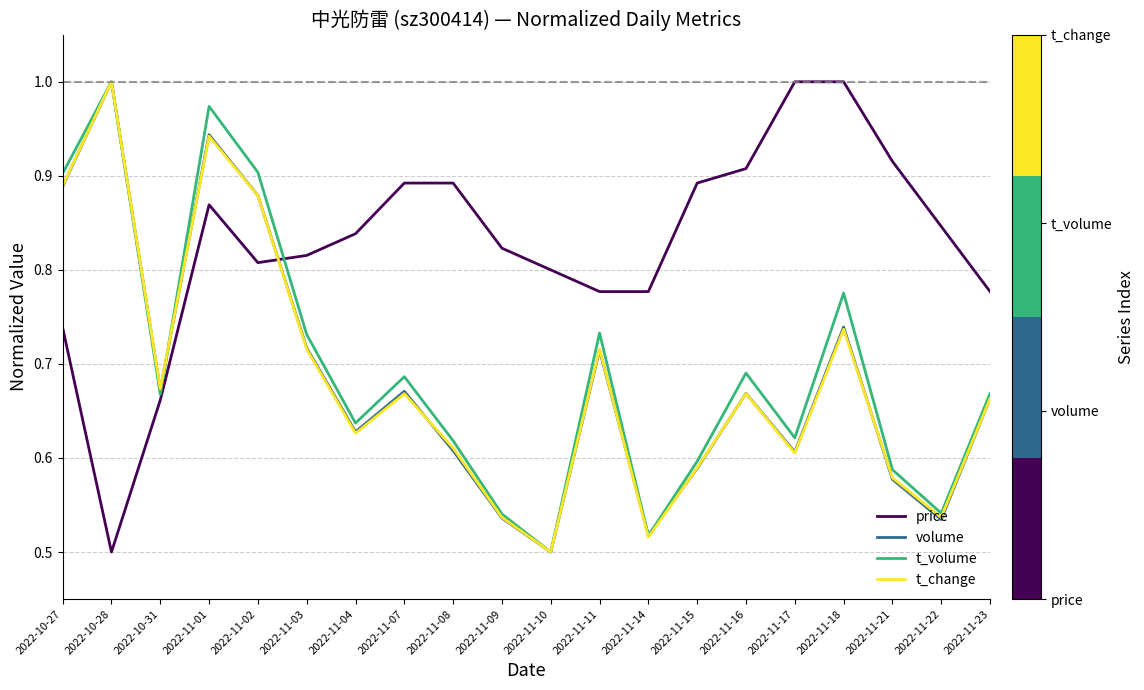

How many intersections are there between price and t_change?

1